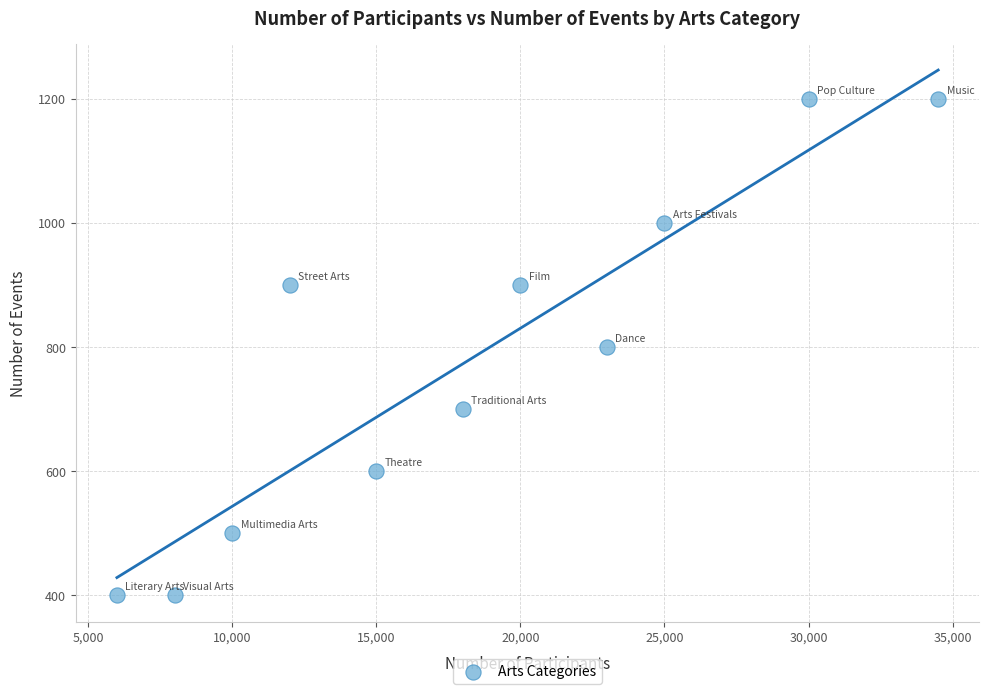

What is the average X value?

18318